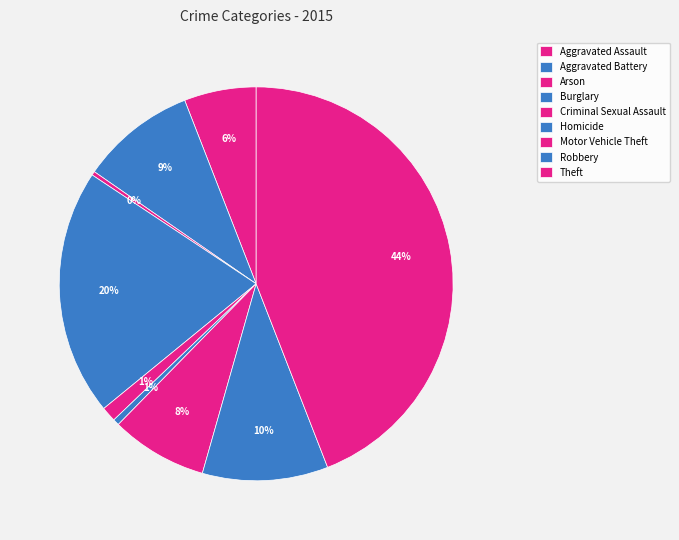

Count the number of slices in the pie.

9